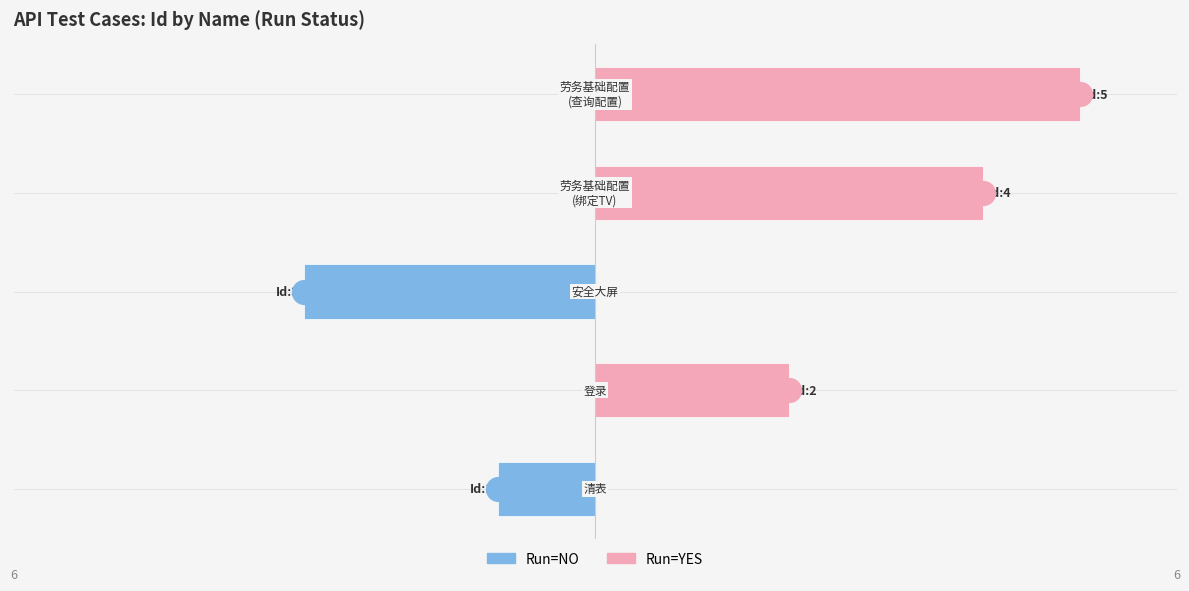

Which series reaches the maximum Y coordinate?

Run=YES